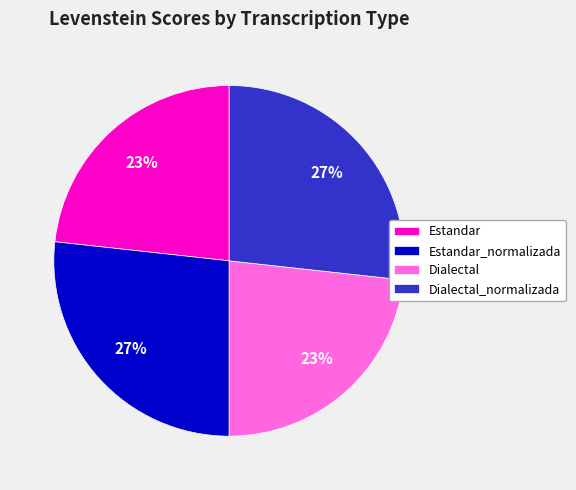

Does any single category account for the majority?

No